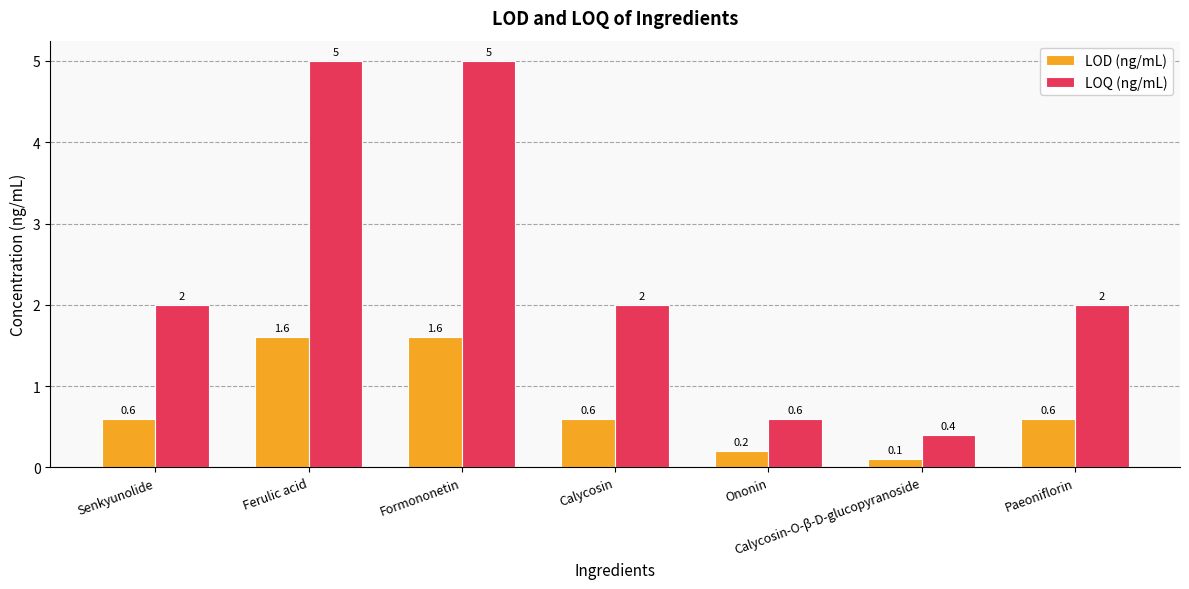

Does the chart contain stacked bars?

No